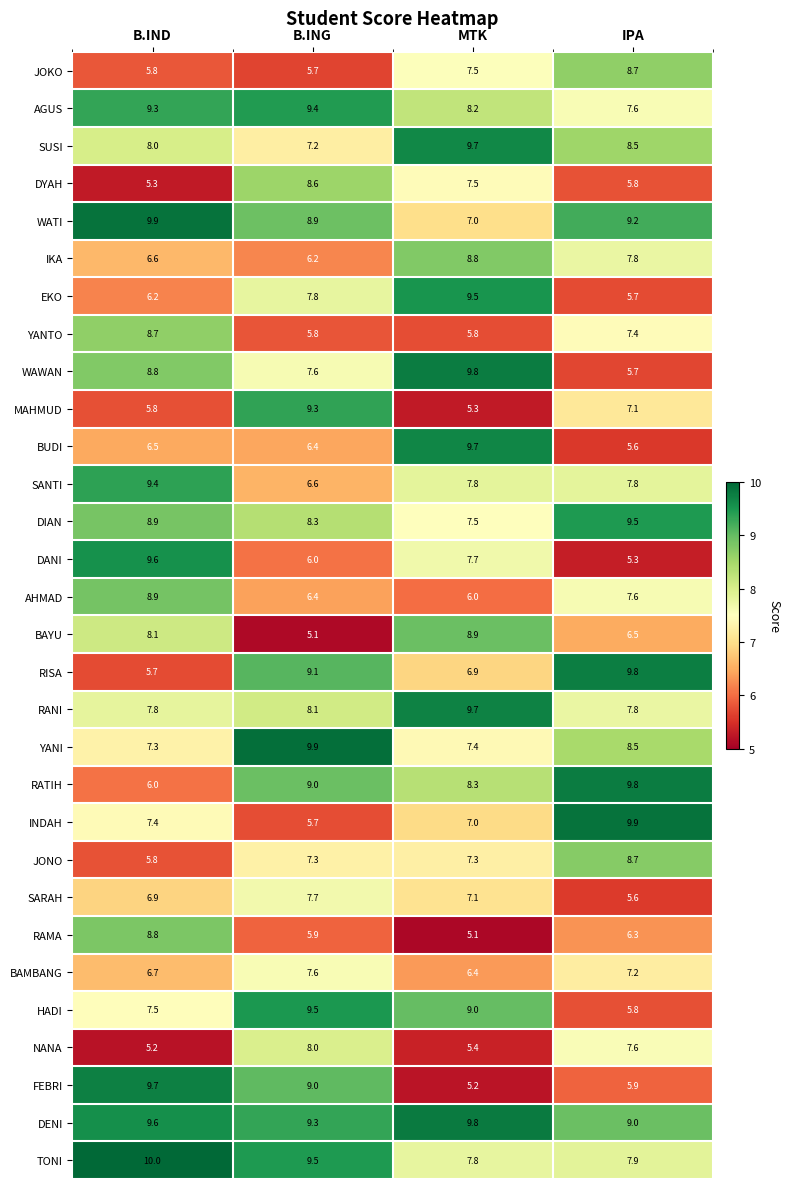

At which category is the sum across all series the highest?

B.ING